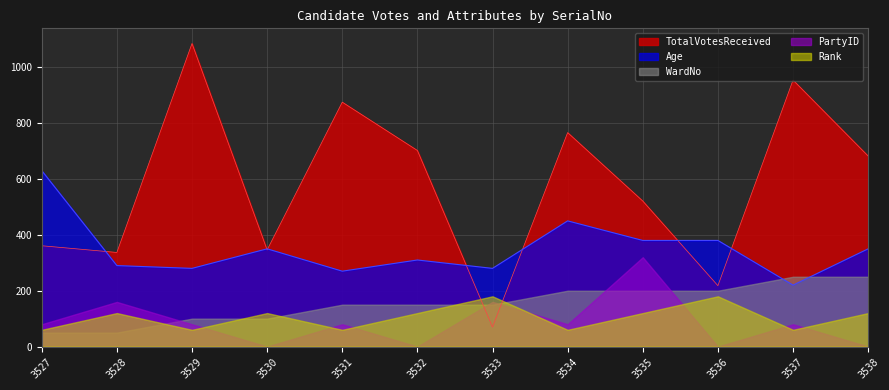

The value of WardNo at 3538 is 9. True or false?

False